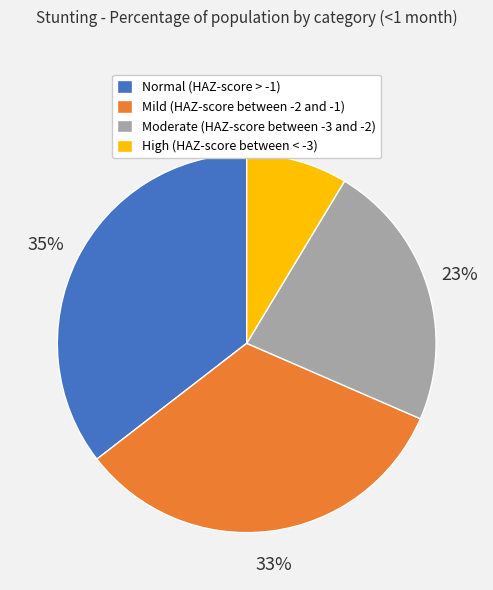

True or false: Normal (HAZ-score > -1) accounts for 45% of the total.

False